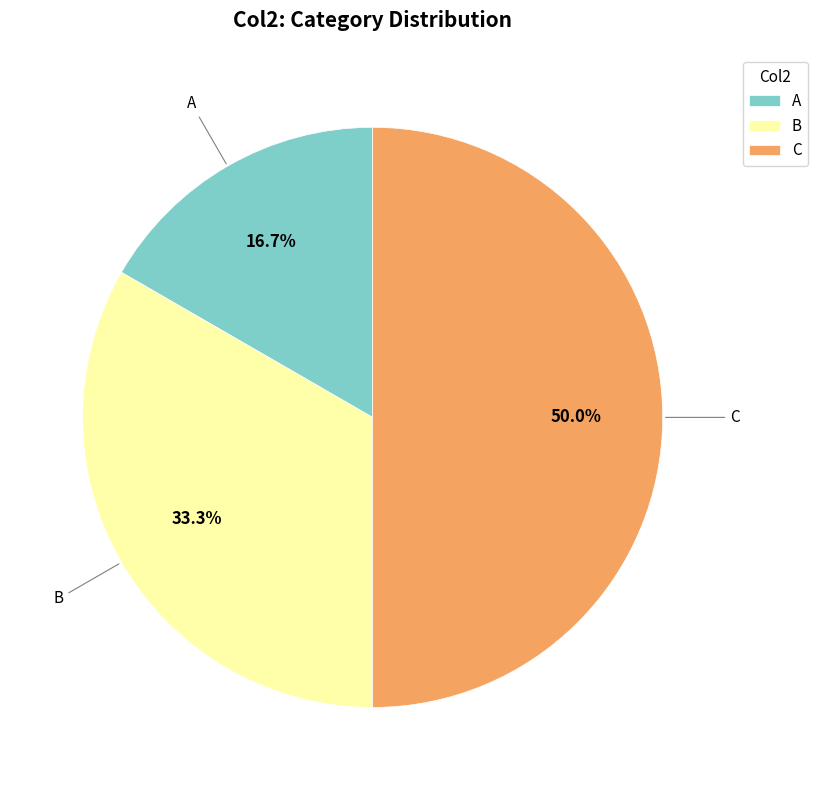

The C slice represents 50% of the pie. True or false?

True